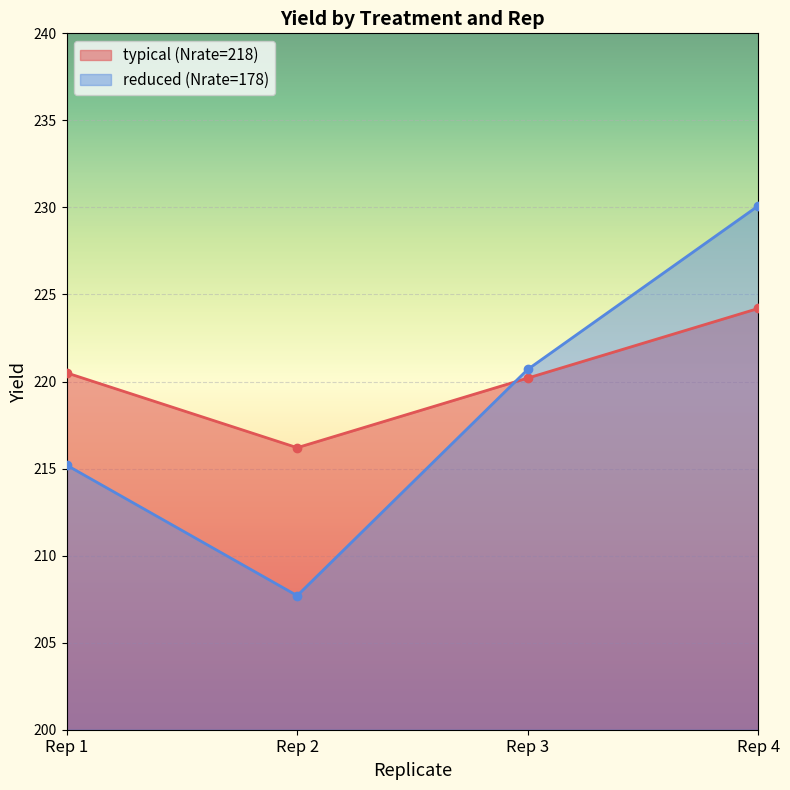

What is the total value across all series at Rep 2?

423.9